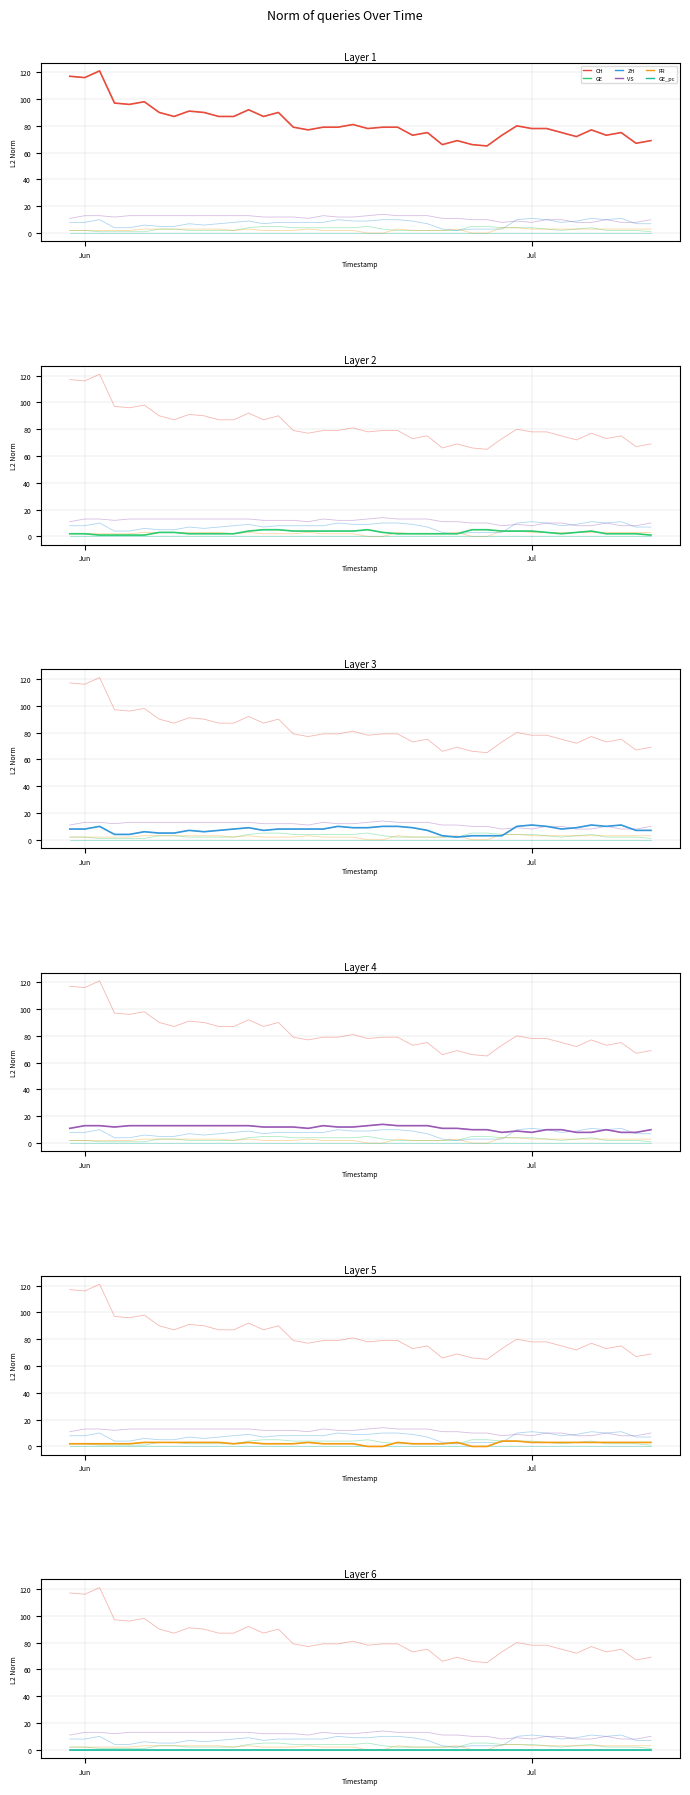

What is the difference between the maximum and minimum values in the FR series?

4.0